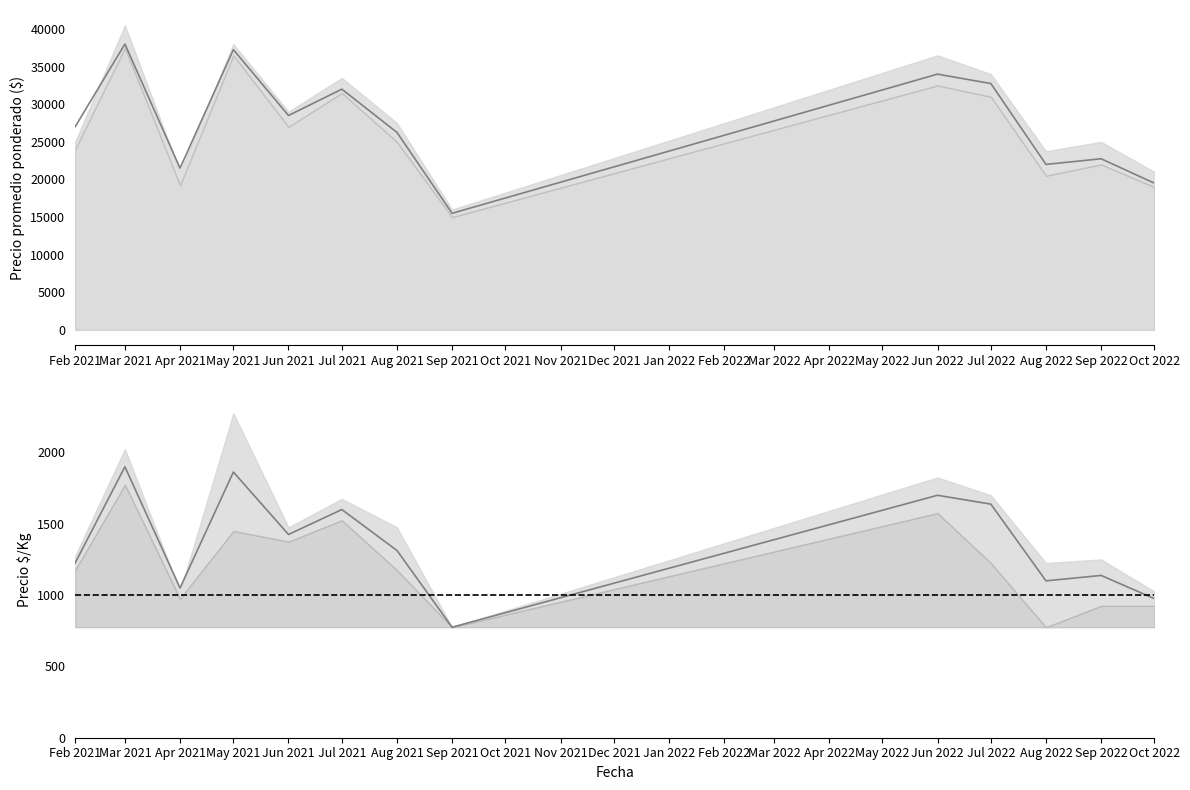

Where is the first local minimum for Precio promedio ponderado?

Apr 2021